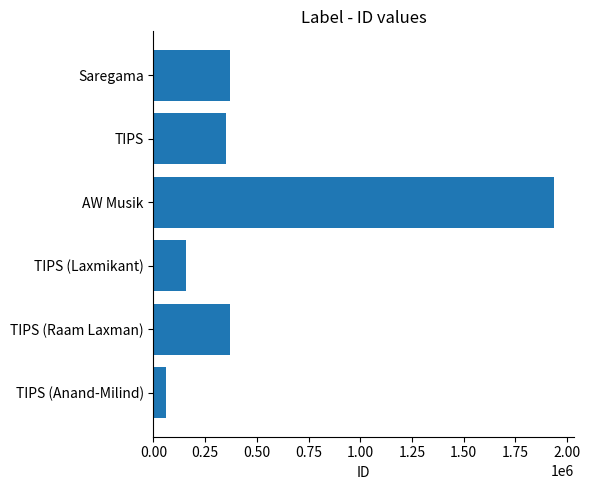

Is it true that the value at TIPS (Raam Laxman) is 371317?

True